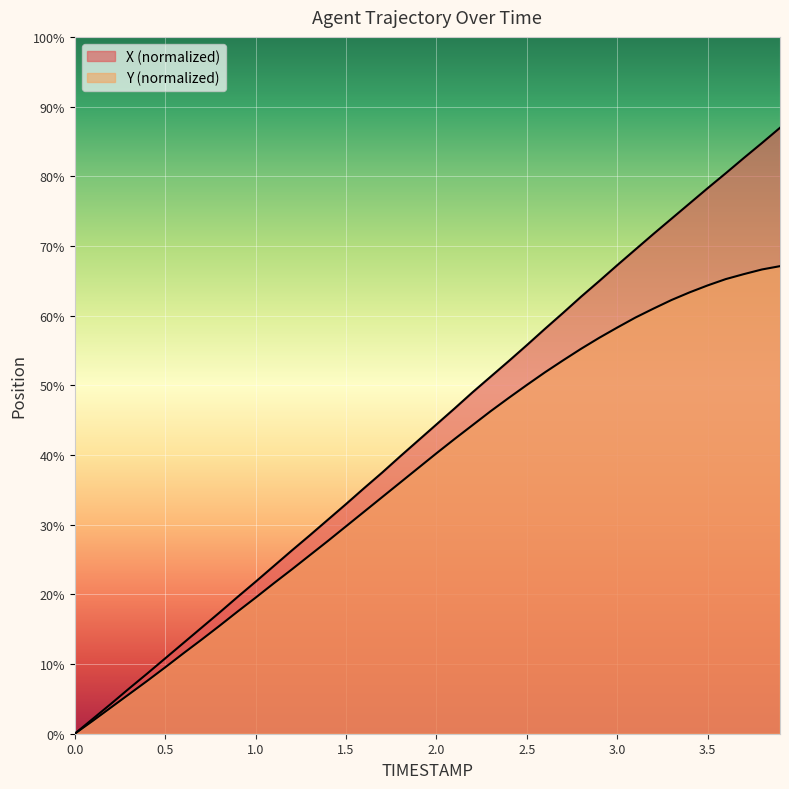

What is the sum of the Y values at 3.5 and 2.0?

22.0